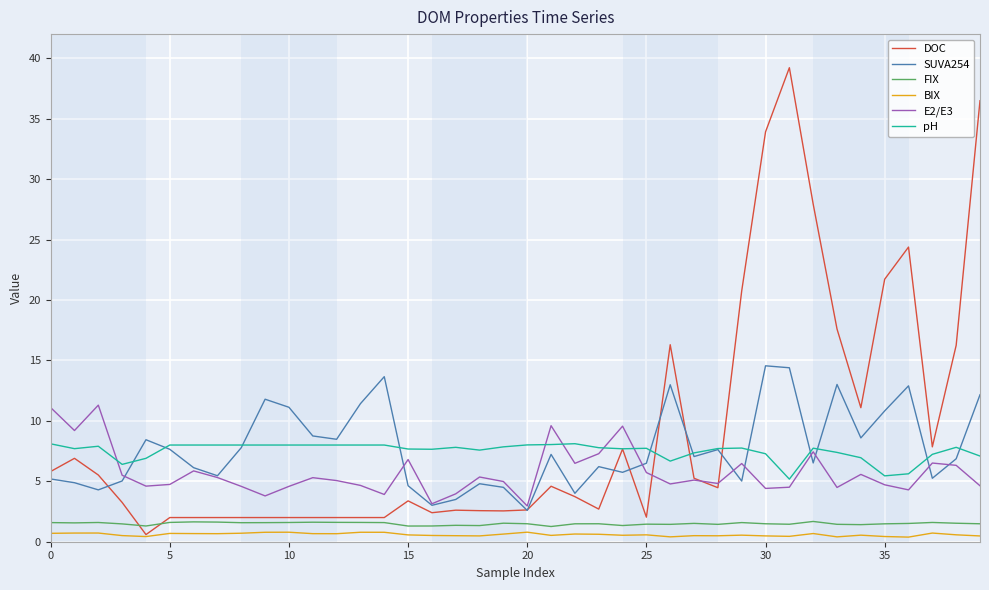

What is the minimum value for SUVA254?

2.6